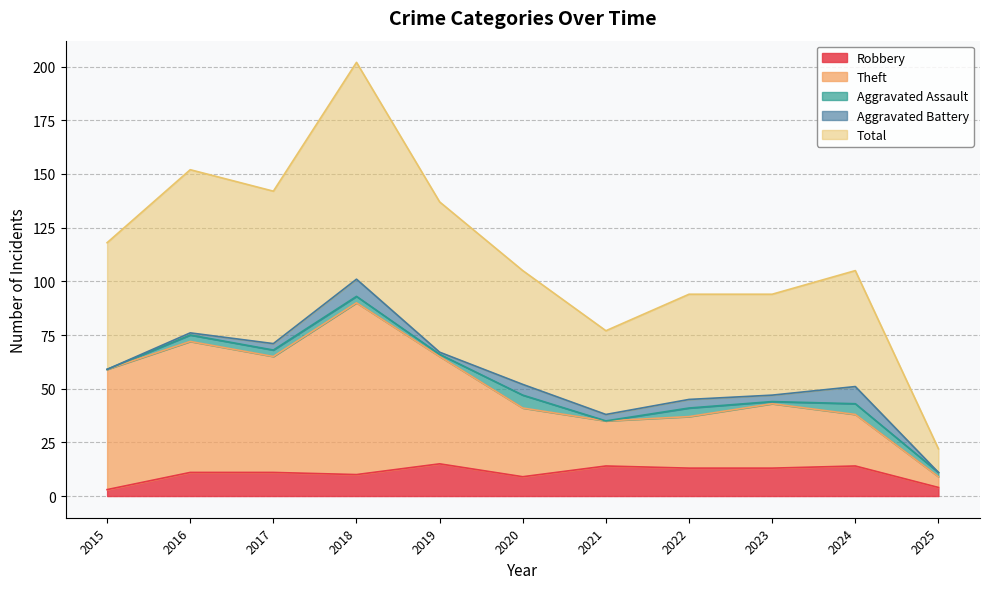

How many data points does each series have?

11